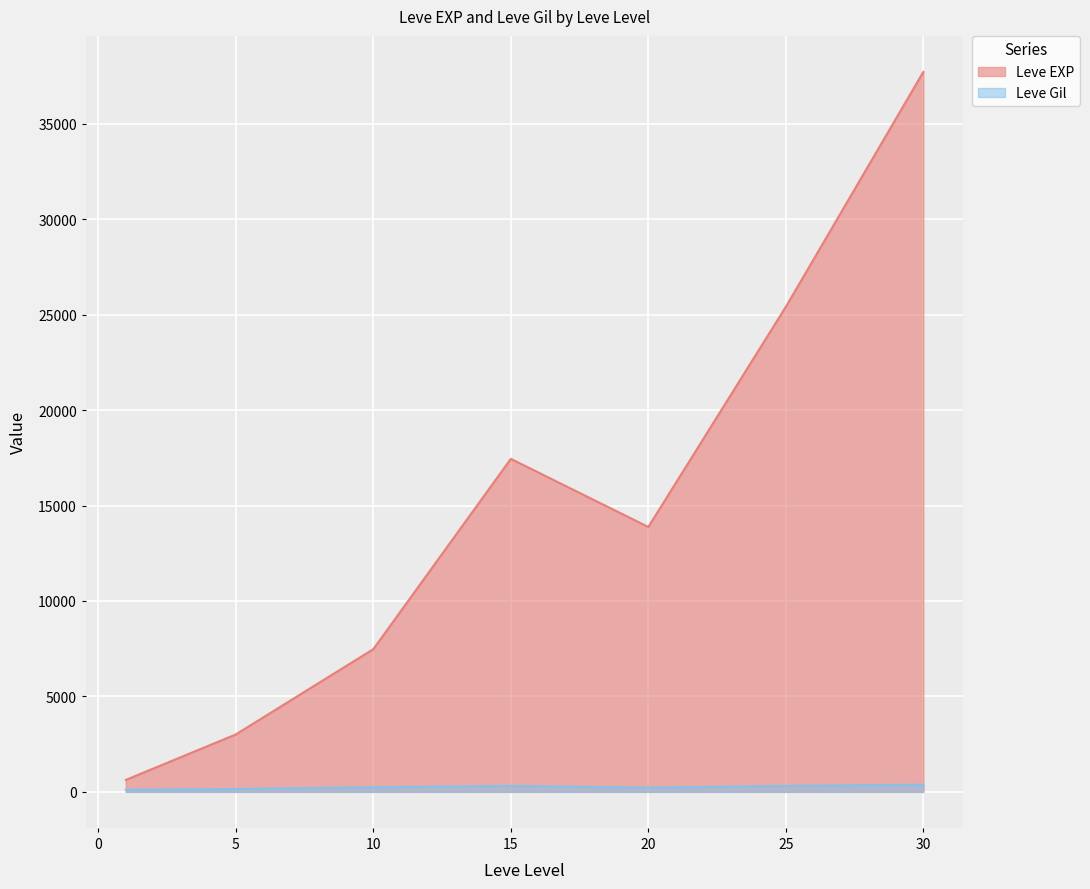

At which label is Leve Gil closest to 318?

25